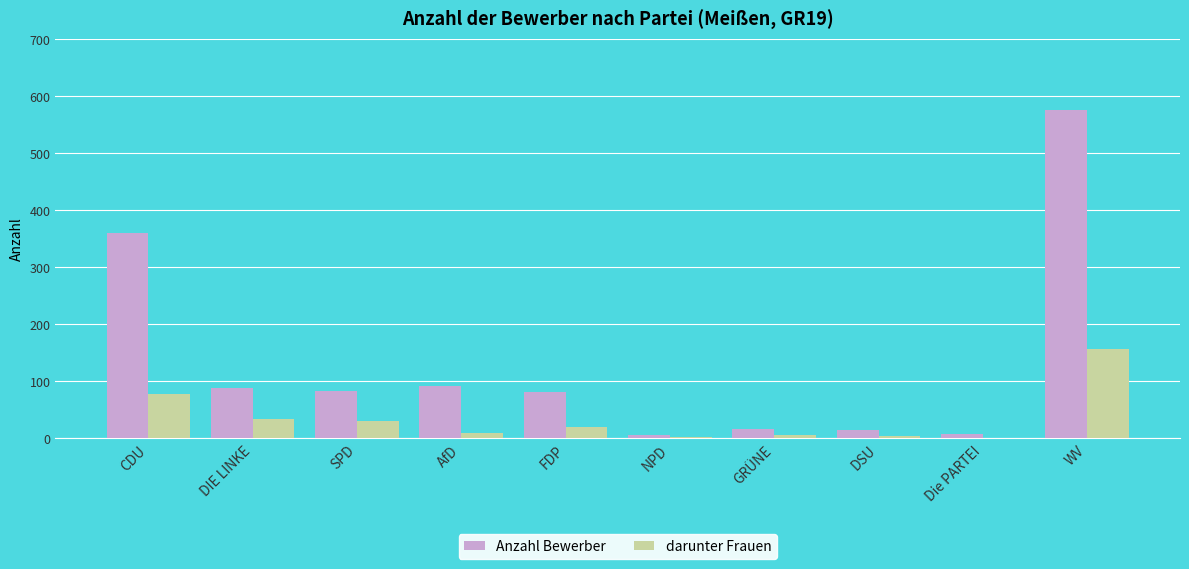

True or false: darunter Frauen has a value of 2 at NPD.

True